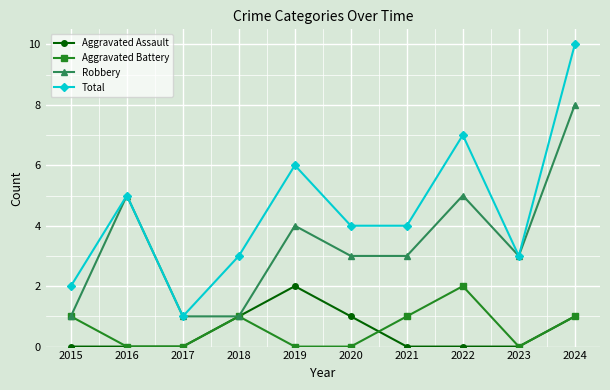

Reading left to right, list all the values displayed in this chart.

Aggravated Assault: 0	0	0	1	2	1	0	0	0	1
Aggravated Battery: 1	0	0	1	0	0	1	2	0	1
Robbery: 1	5	1	1	4	3	3	5	3	8
Total: 2	5	1	3	6	4	4	7	3	10